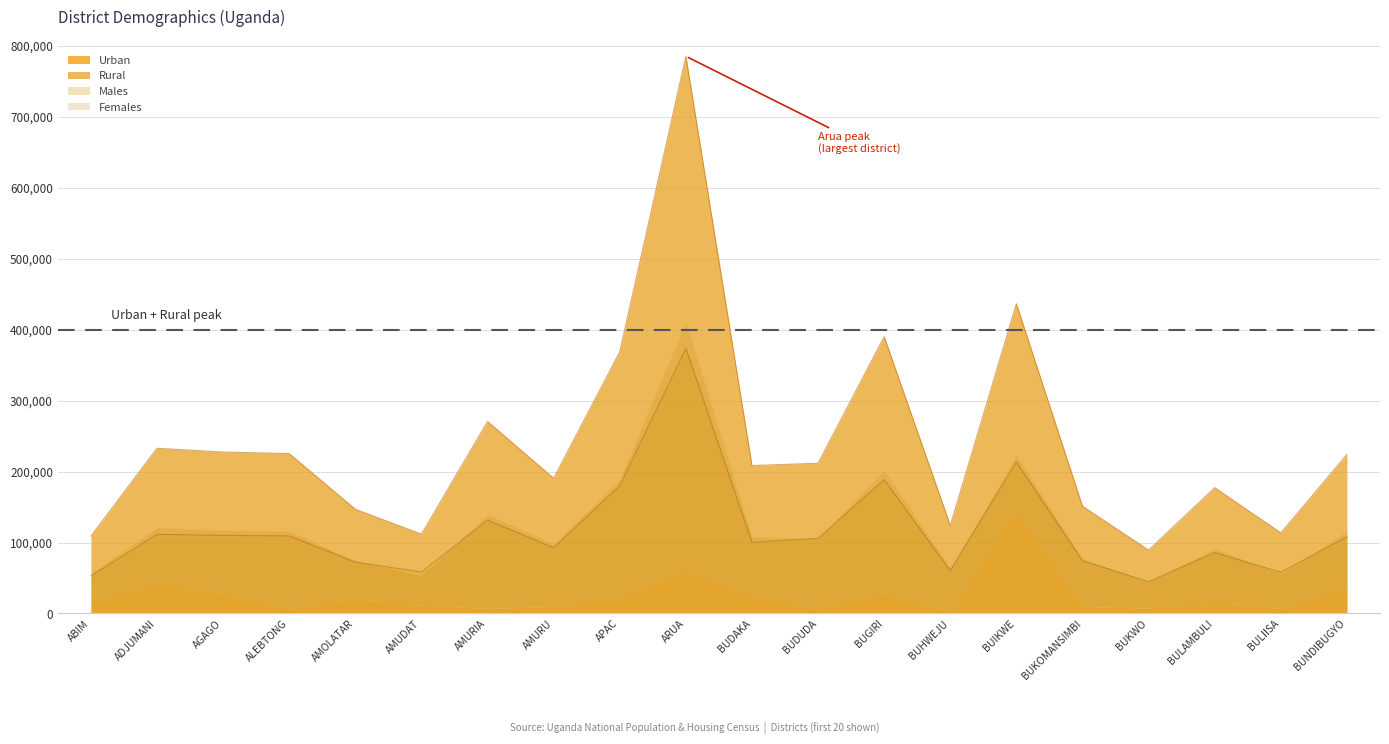

Where does the Males series first go above 105938?

ADJUMANI